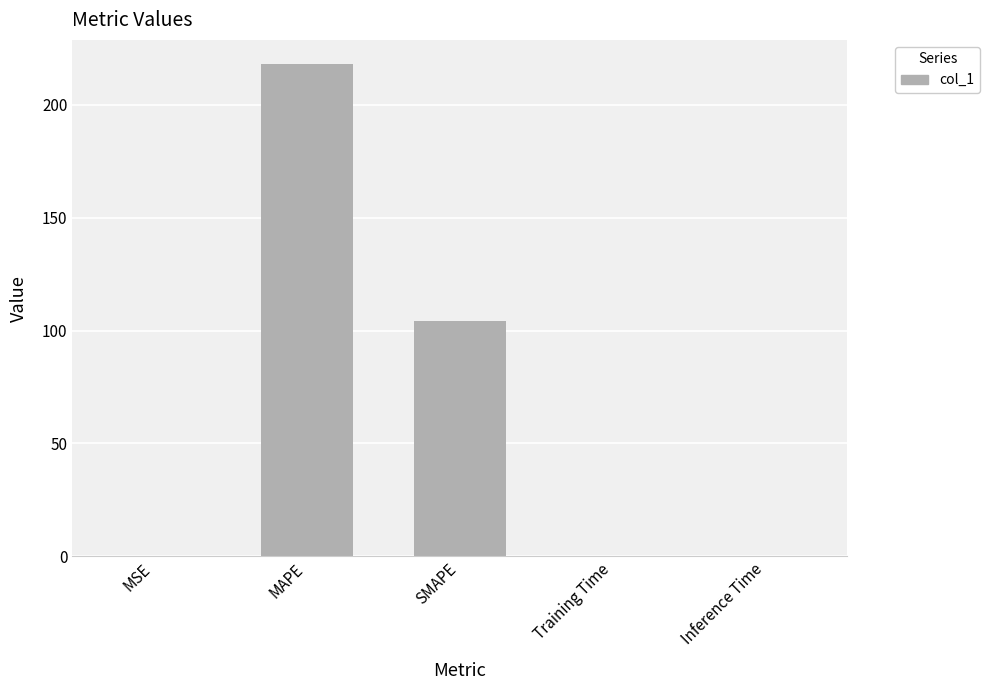

What is the change in value from SMAPE to Training Time?

-104.3